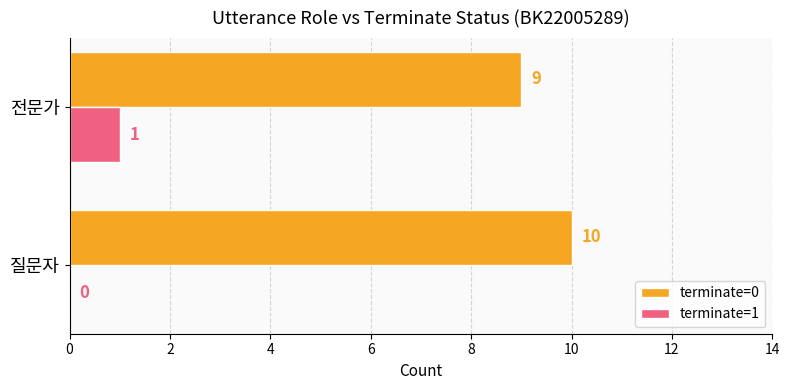

What are all the series names shown in the legend?

terminate=0, terminate=1